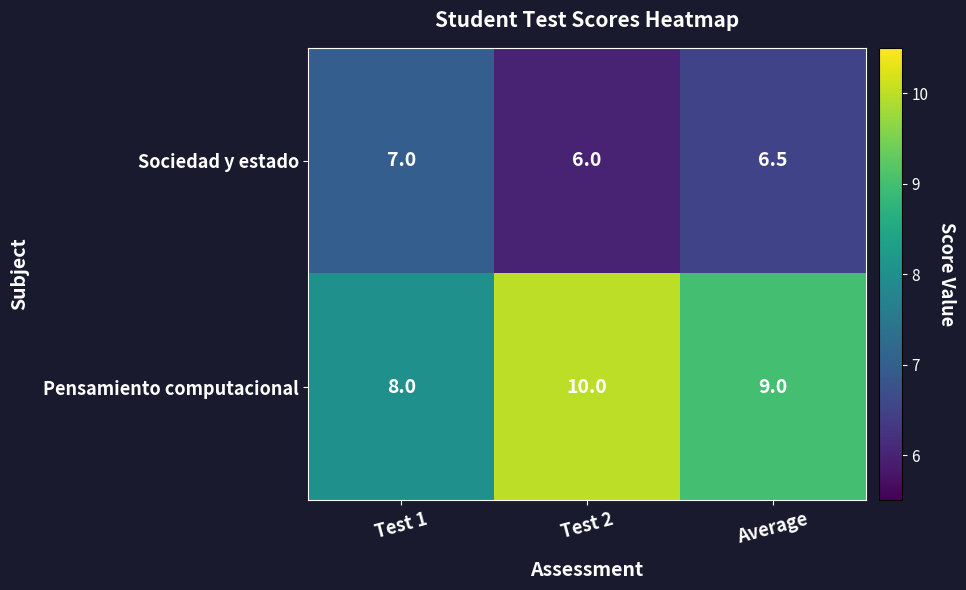

What is the approximate value of Sociedad y estado at Average?

6.5